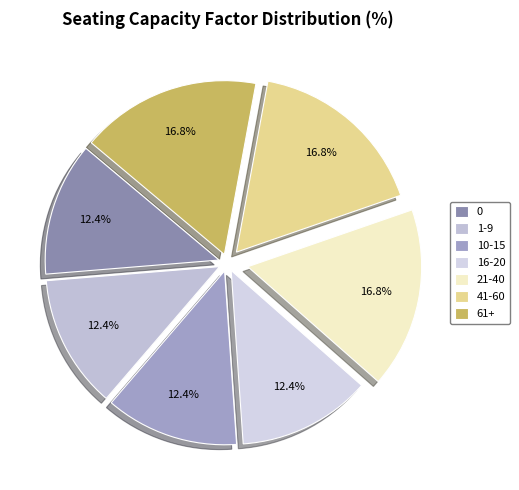

What is the largest slice in the pie chart?

21-40